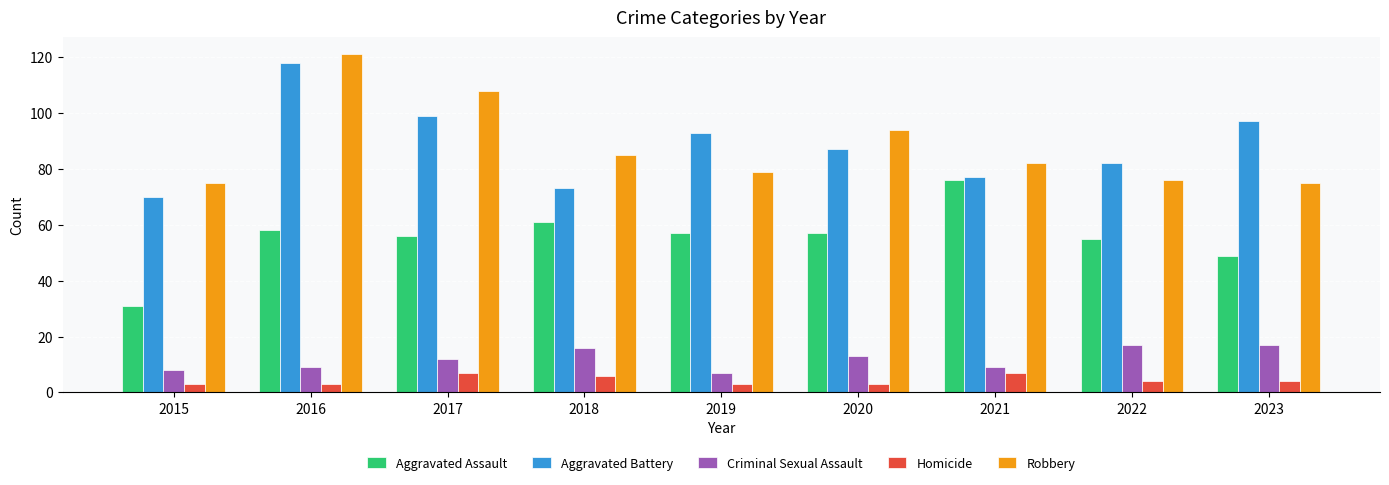

What is the value of the Aggravated Battery bar at the 2nd from the left?

118